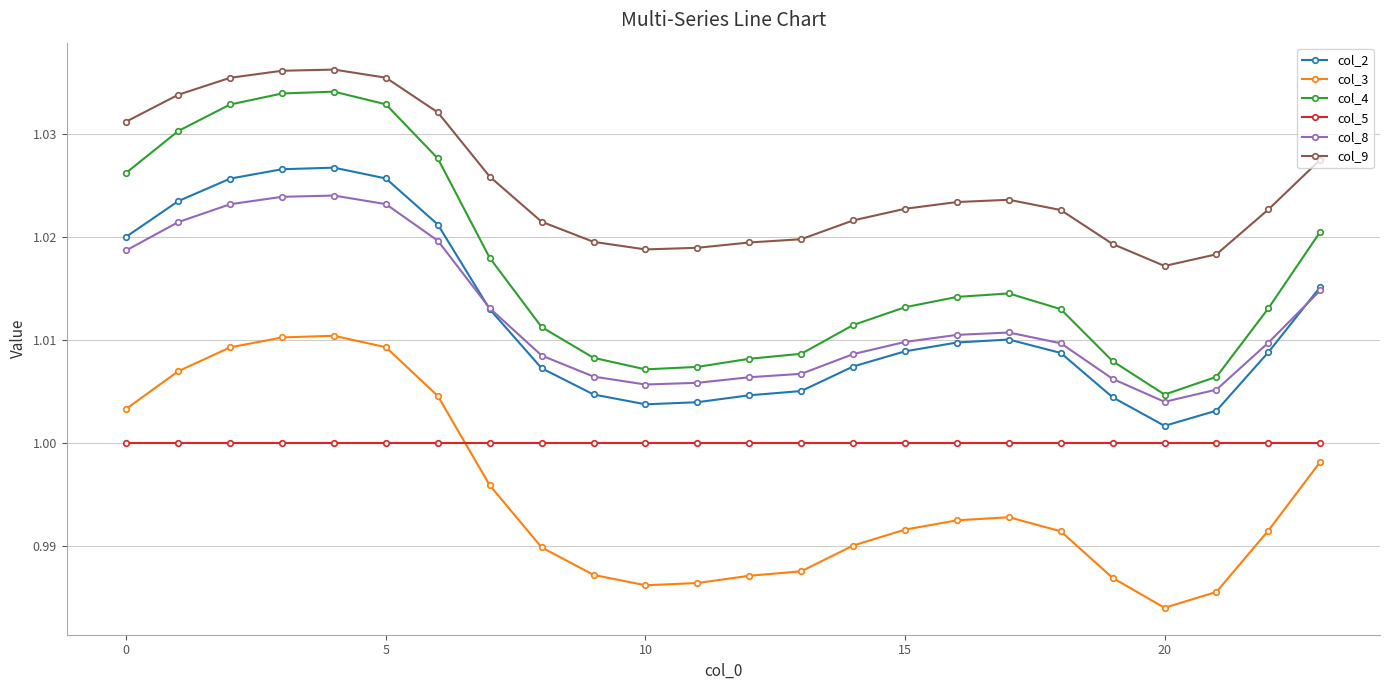

At how many categories does at least one series exceed 0?

24